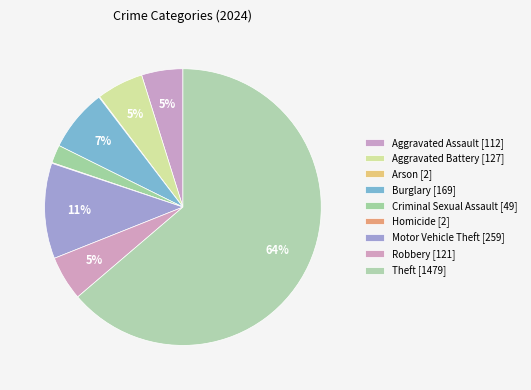

What is the smallest slice in the pie chart?

Arson